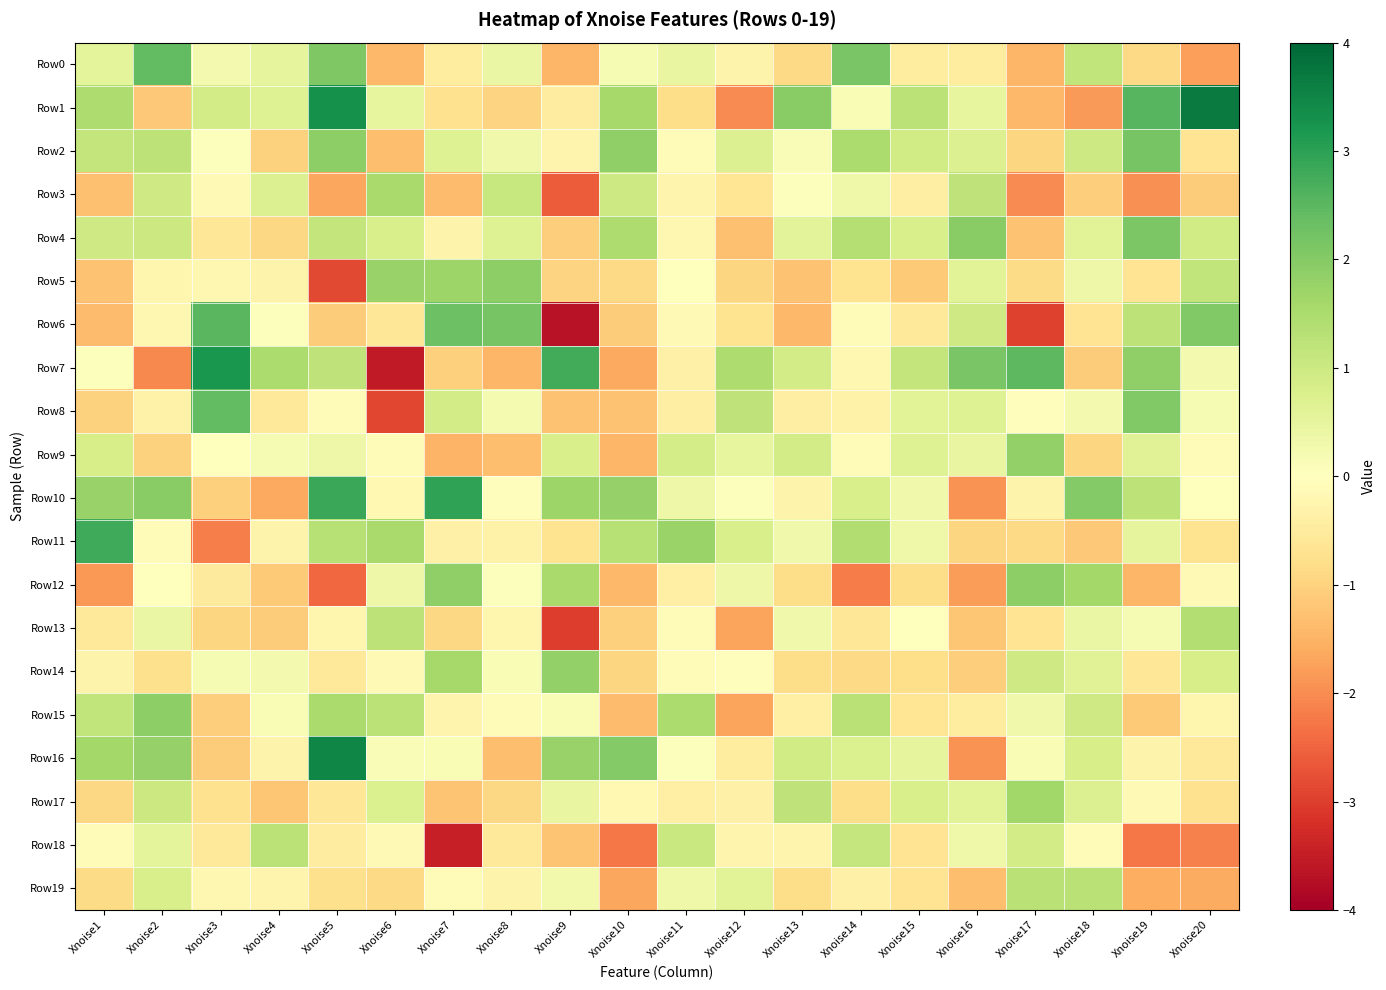

Between Xnoise17 and Xnoise20, which is larger?

Xnoise17